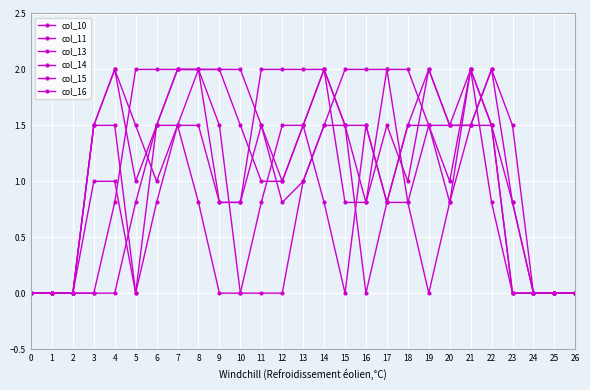

At which label is col_13 closest to 1?

6